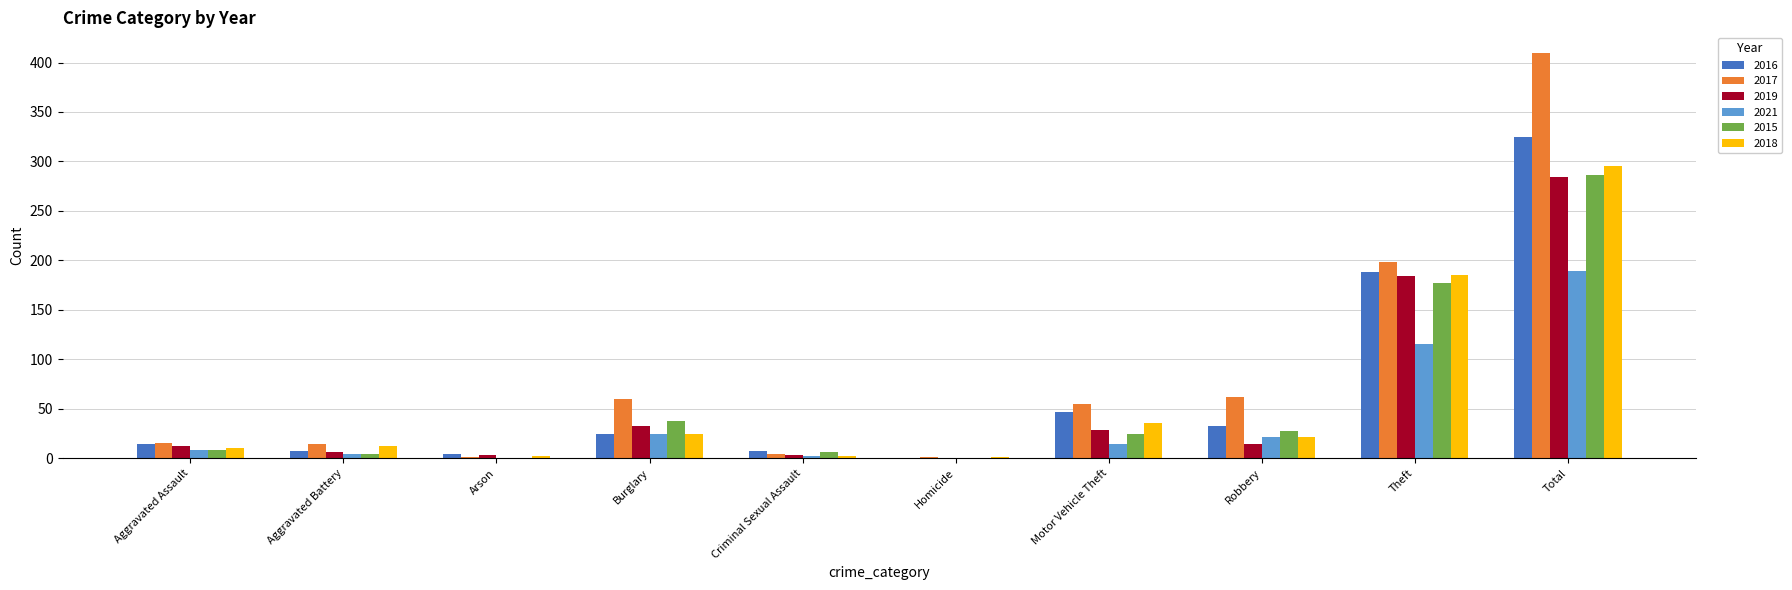

Is the value of 2019 at Total greater than the value of 2021 at Aggravated Battery?

Yes